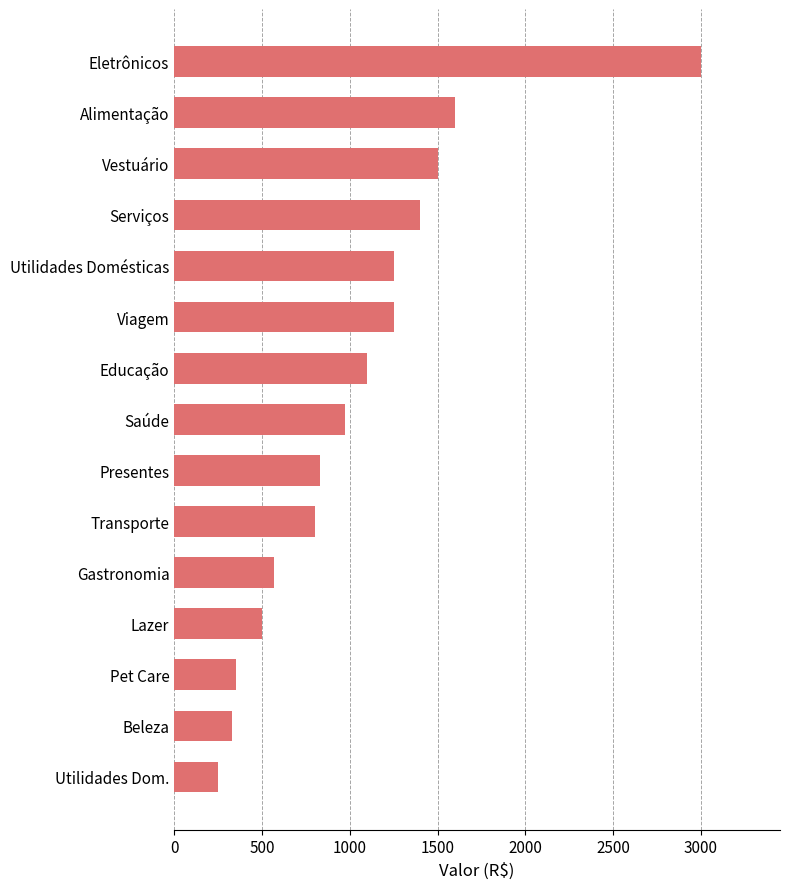

Which category has the highest value across all series?

Eletrônicos